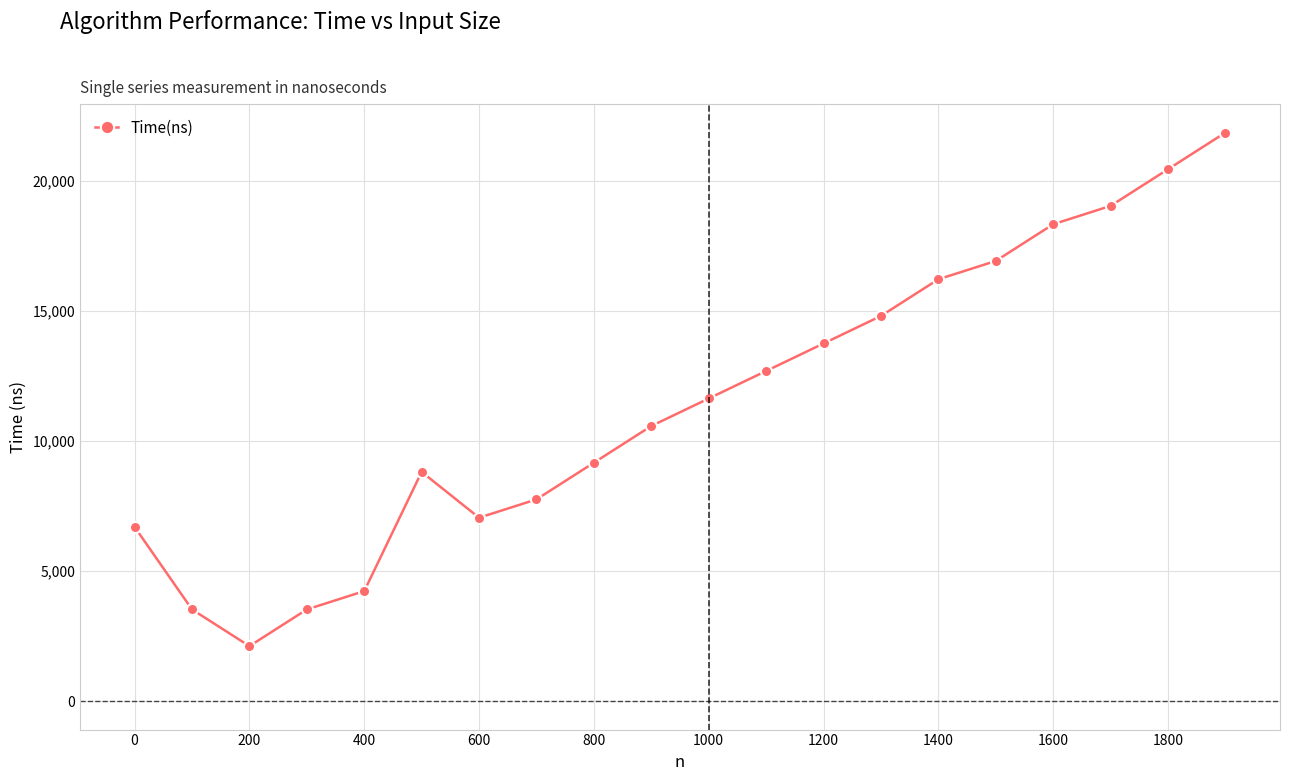

What is the value of the 7th point from the left?

7053